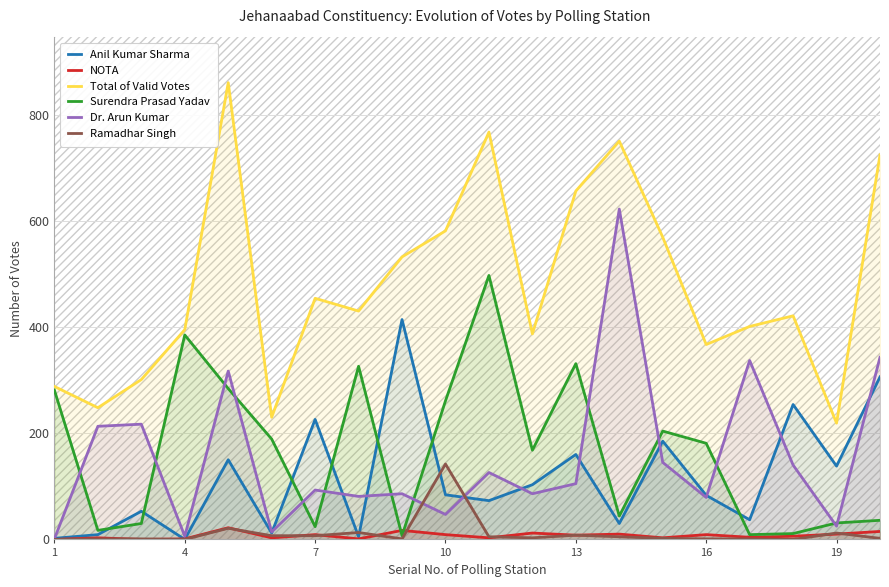

What is the difference between the maximum and minimum values in the Ramadhar Singh series?

142